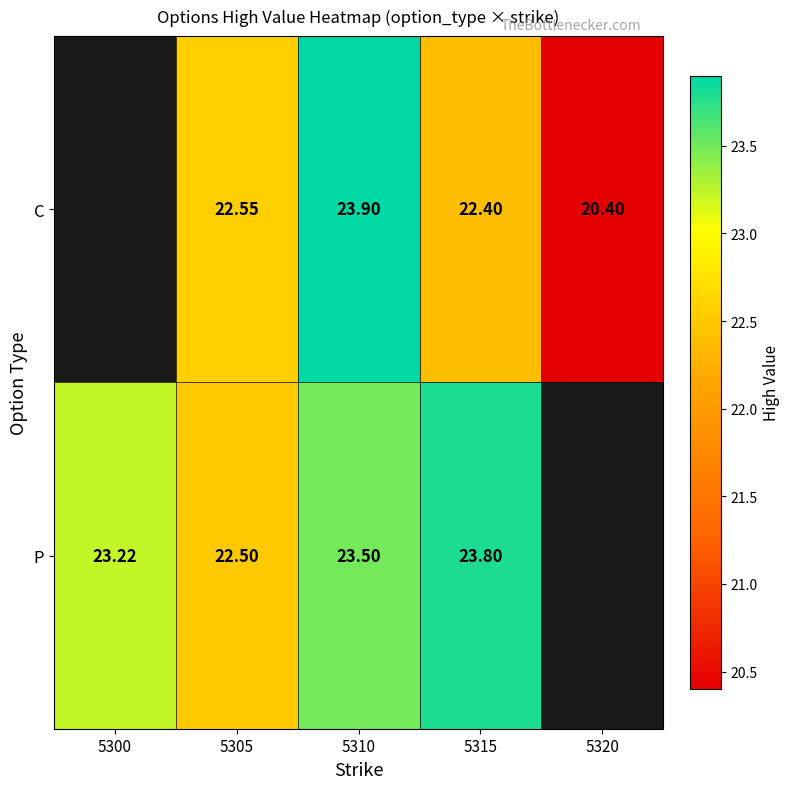

At 5305, list the series in order from largest to smallest.

C, P